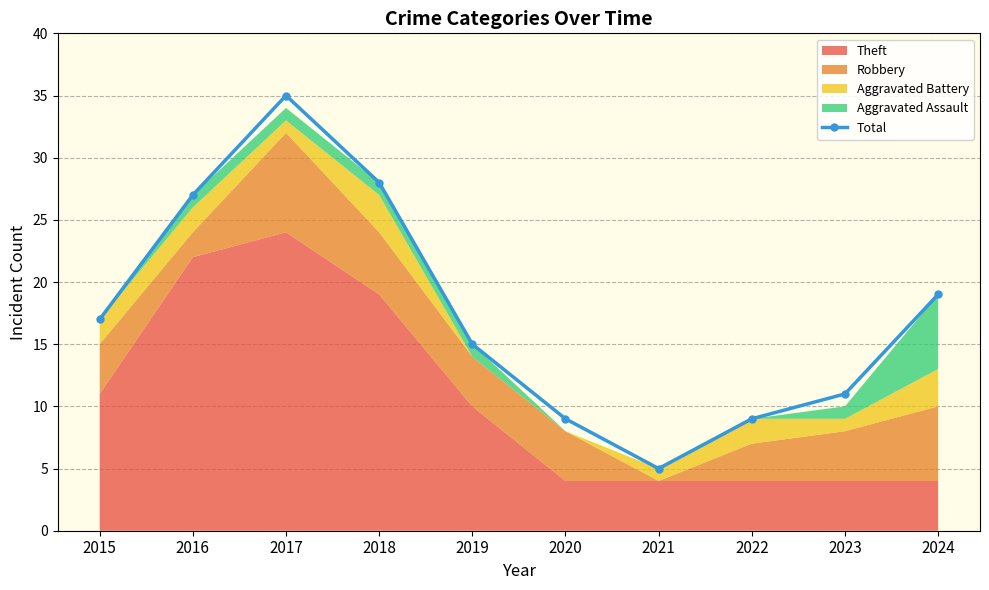

List the labels in order of value, smallest first.

2021, 2020, 2022, 2023, 2019, 2015, 2024, 2016, 2018, 2017